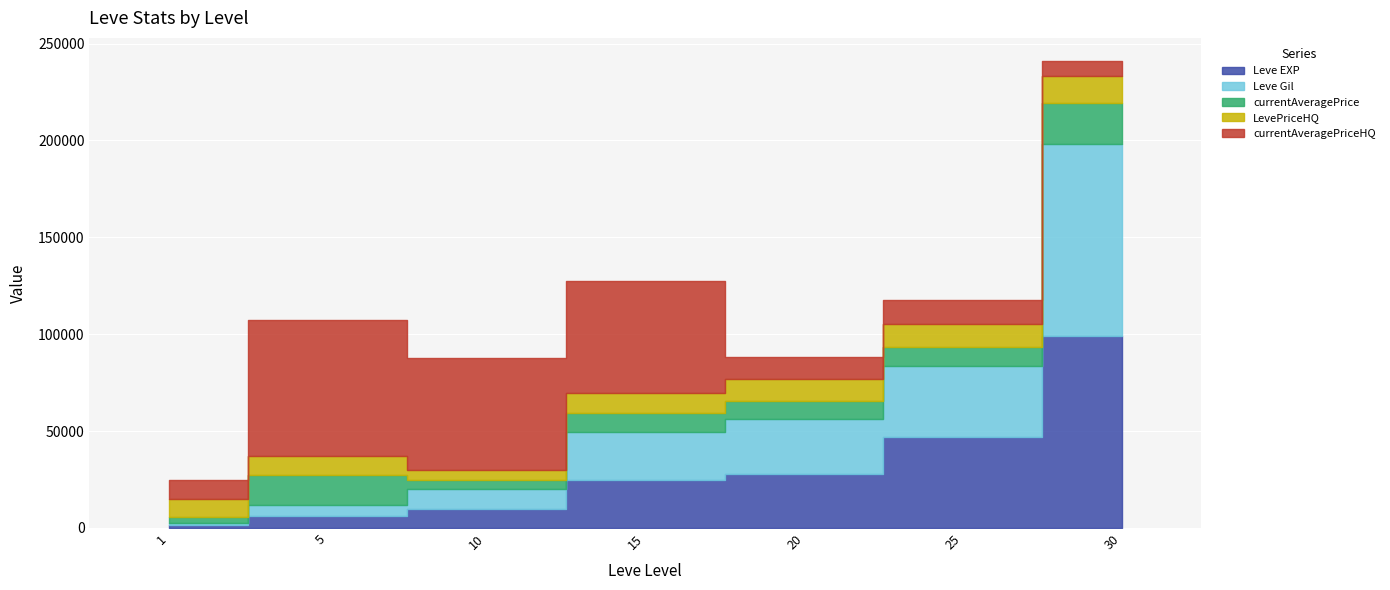

What is the value of the Leve Gil point at the 2nd from the left?

6030